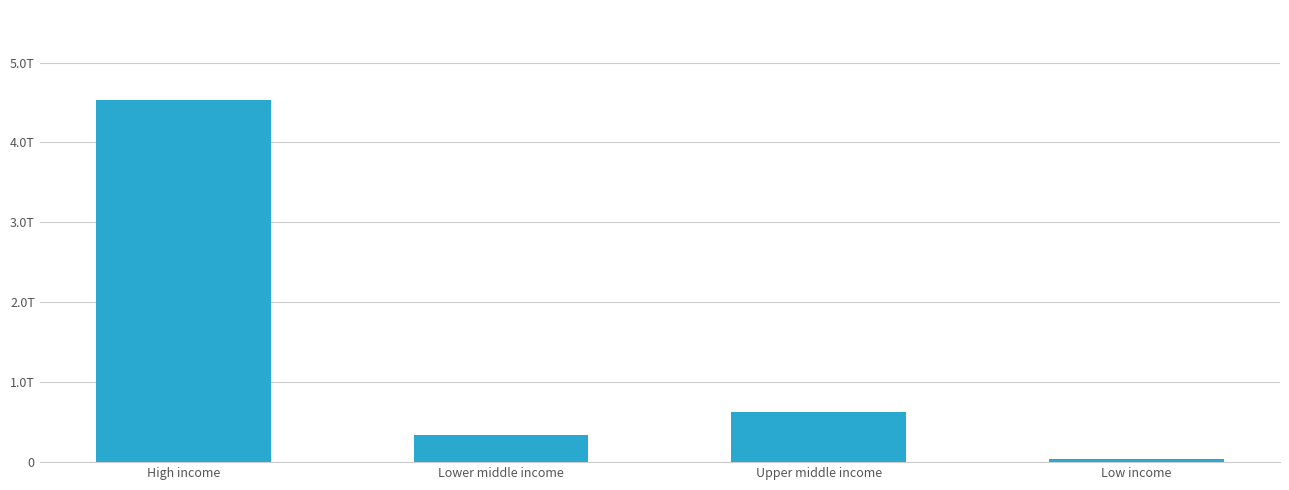

What is the change in value from High income to Lower middle income?

-4191187561024.0